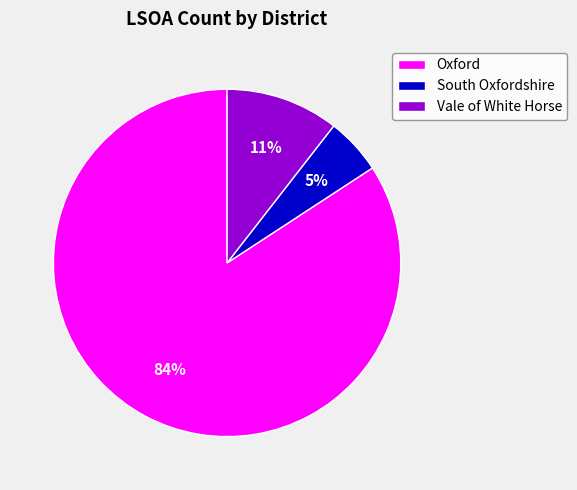

Which slice represents more than half of the pie?

Oxford